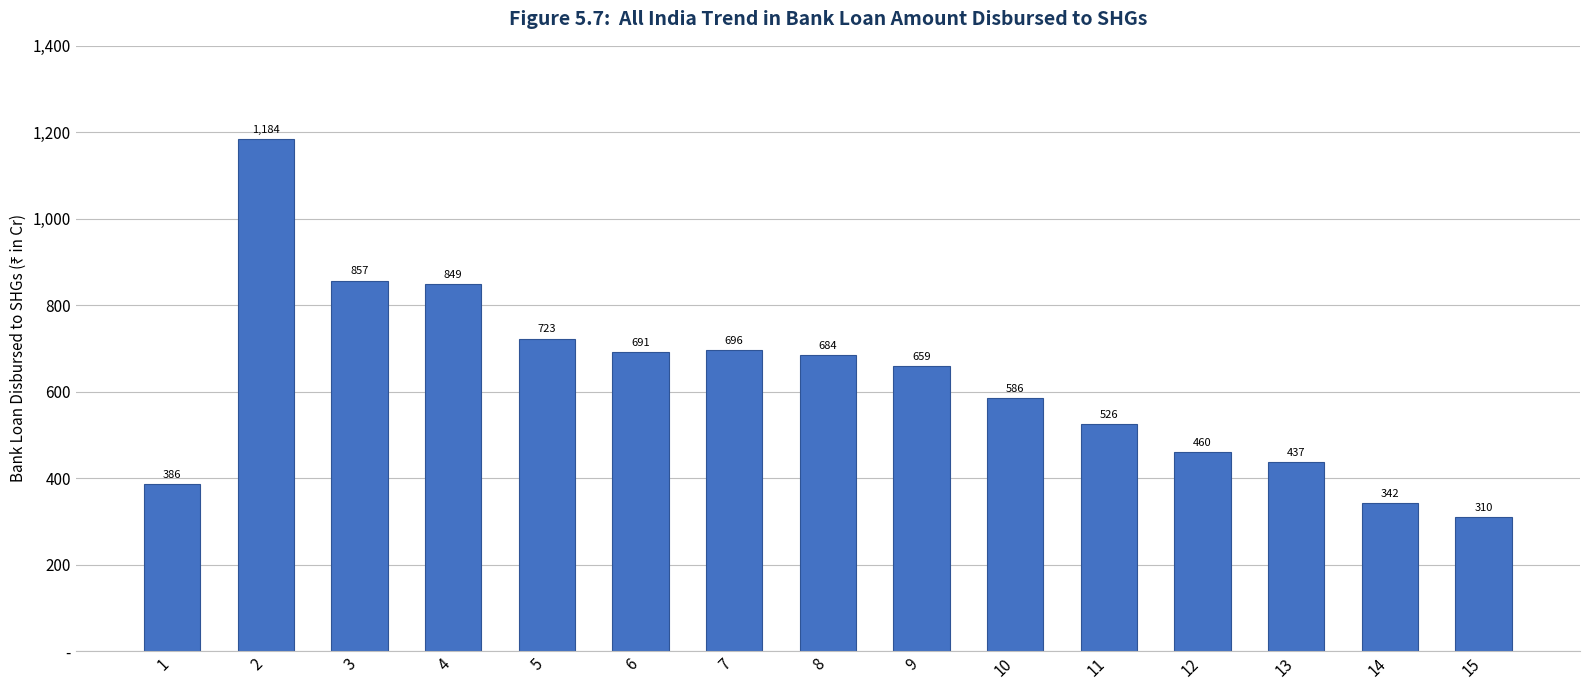

Does the chart contain any negative values?

No